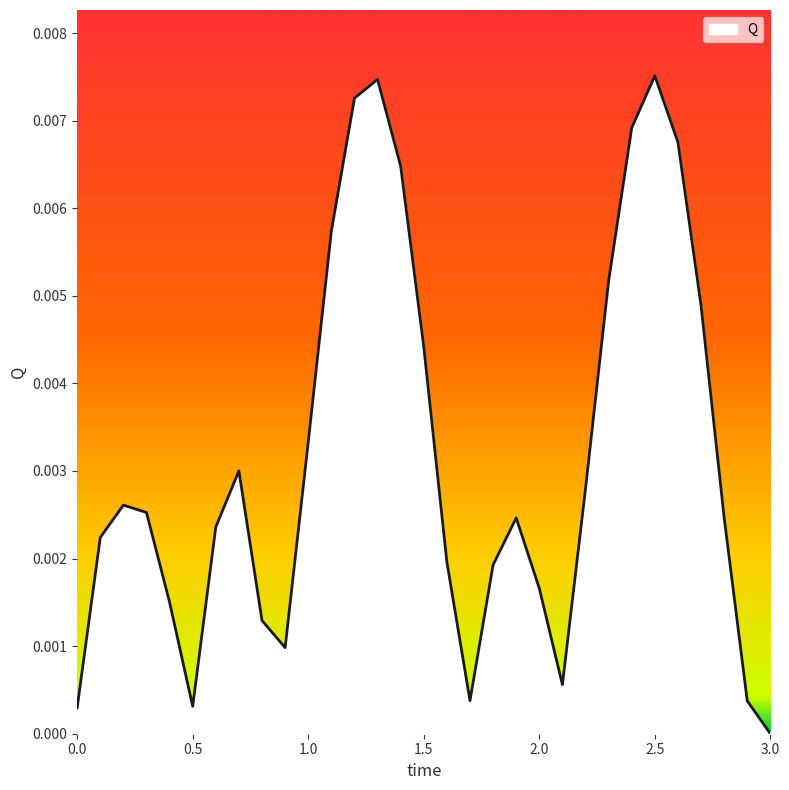

Which label corresponds to the smallest value in the chart?

3.0